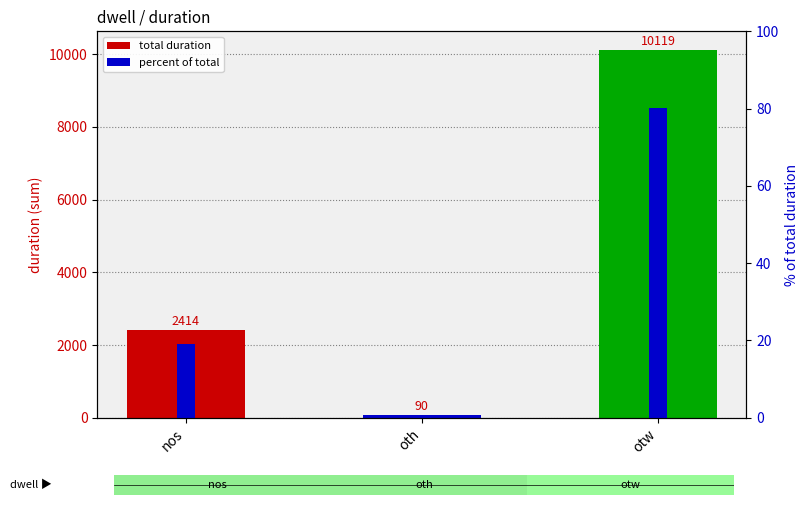

How many data points does each series have?

3